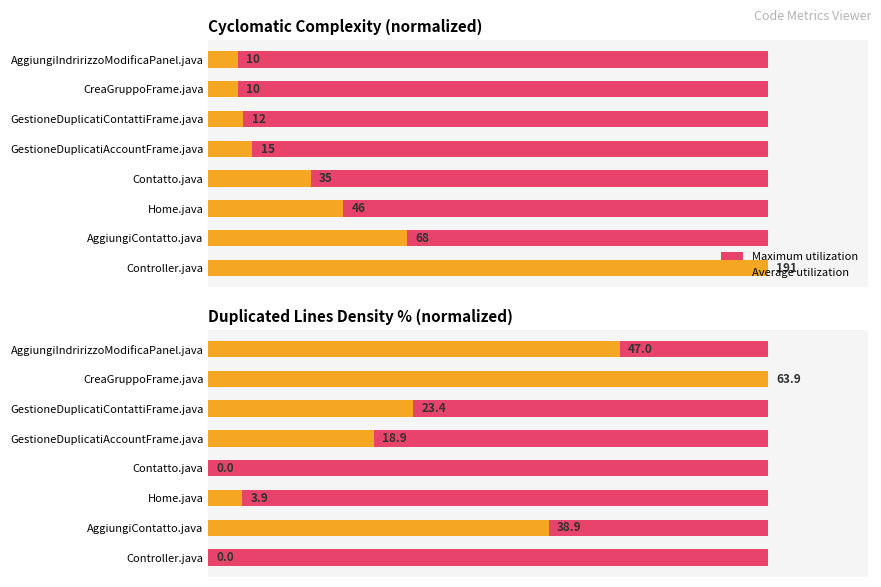

True or false: Average utilization has a value of 17.6 at GestioneDuplicatiAccountFrame.java.

False